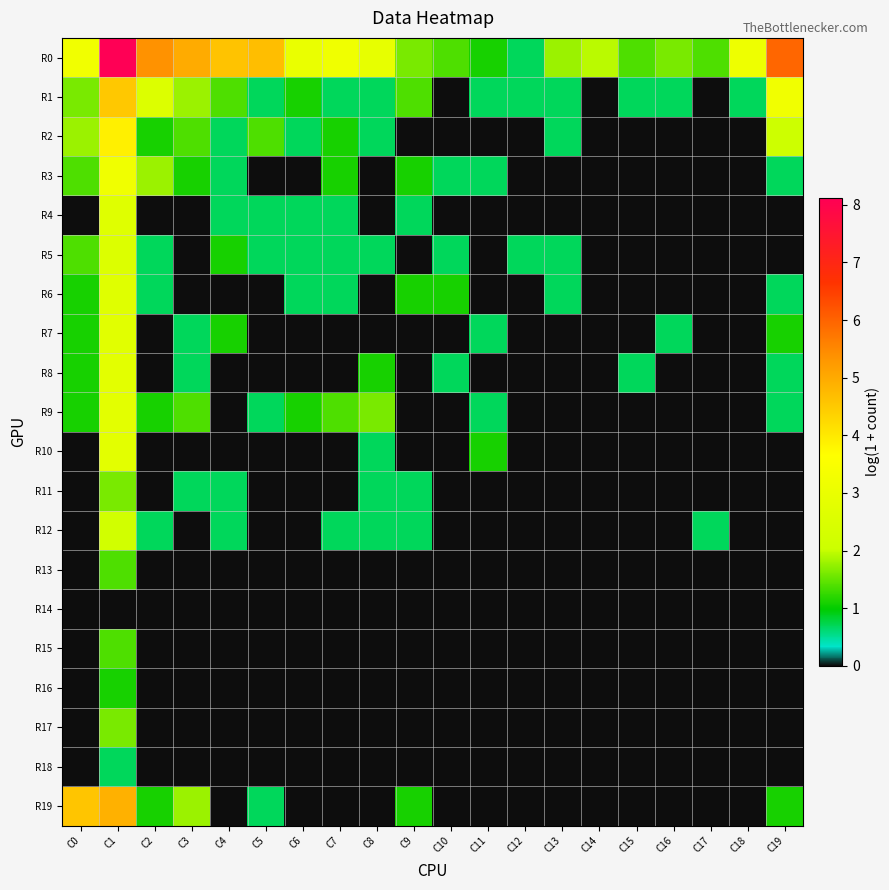

Which series has the widest spread of values?

R0